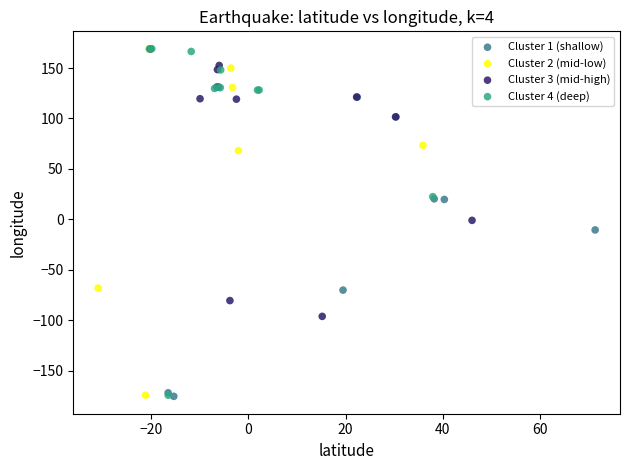

Which series has the widest spread of Y values?

Cluster 4 (deep)